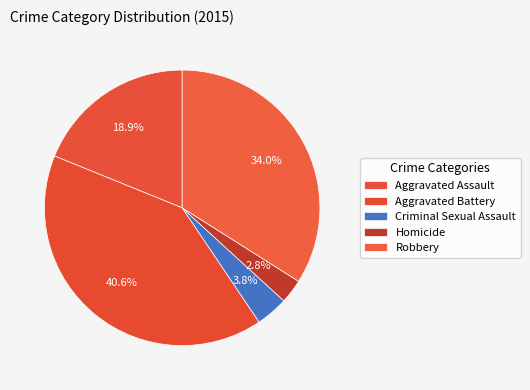

Is there a majority slice in this chart?

No